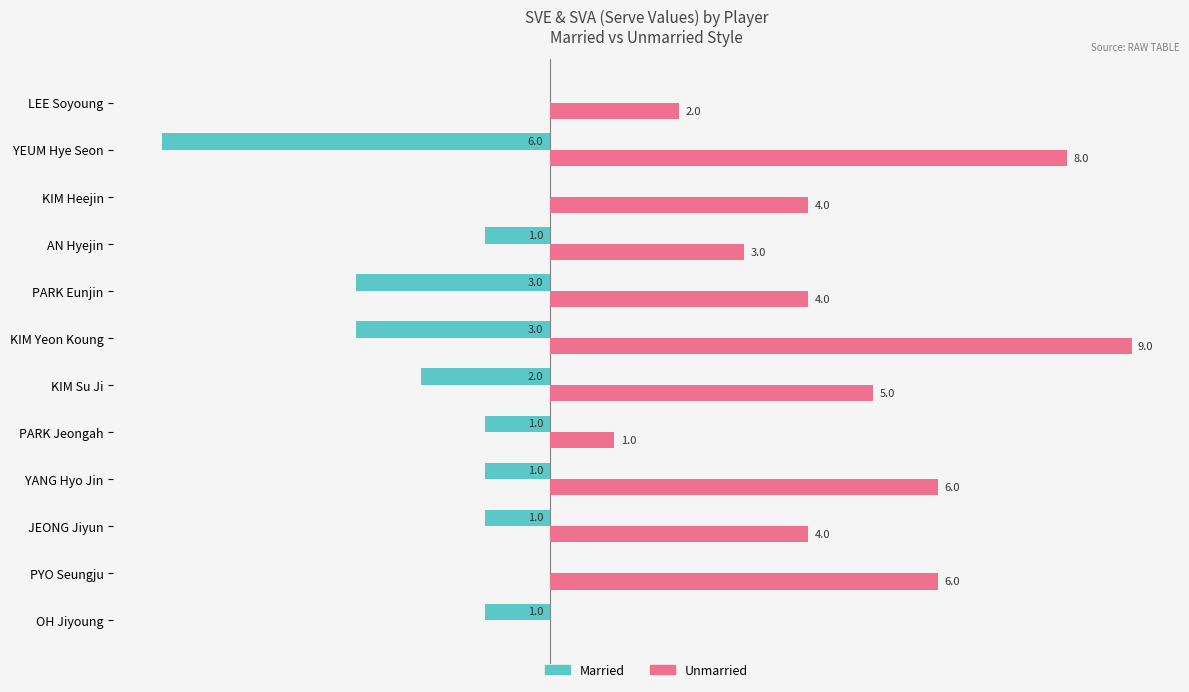

What are all the series names shown in the legend?

Married, Unmarried